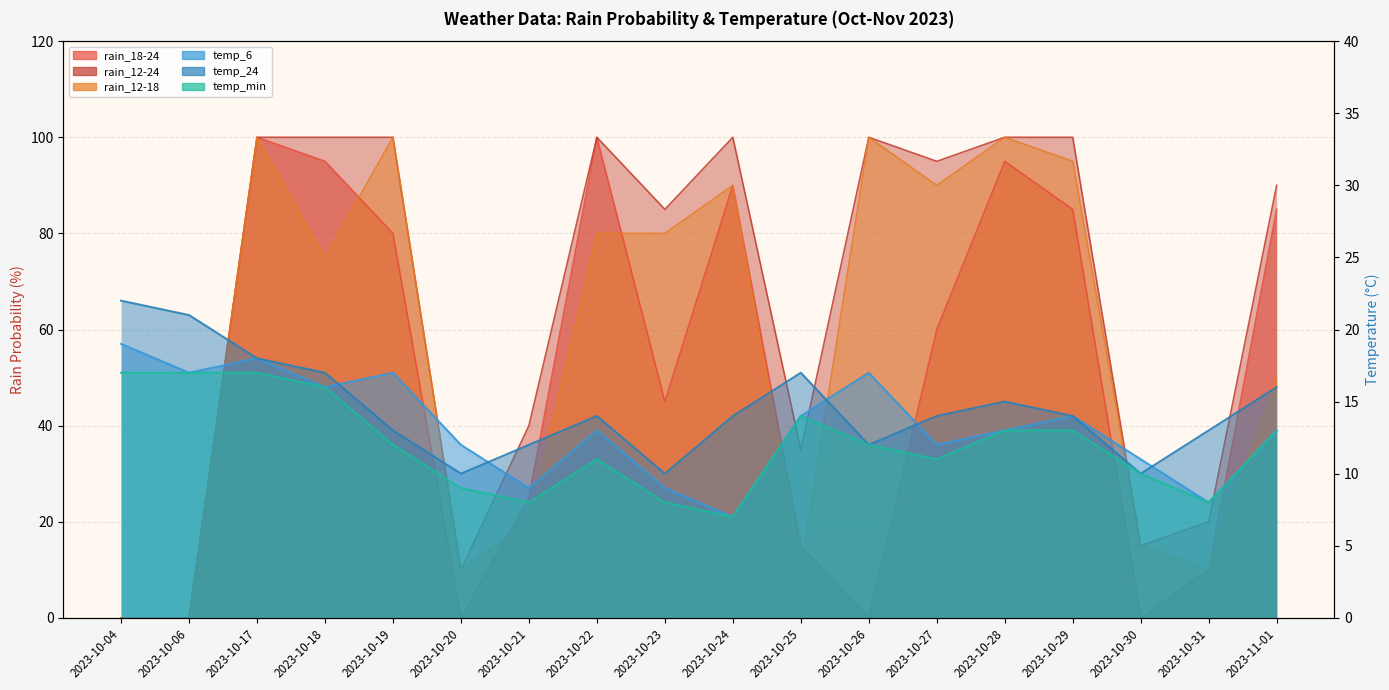

Between which two adjacent categories do rain_18-24 and temp_24 first intersect?

2023-10-06 and 2023-10-17